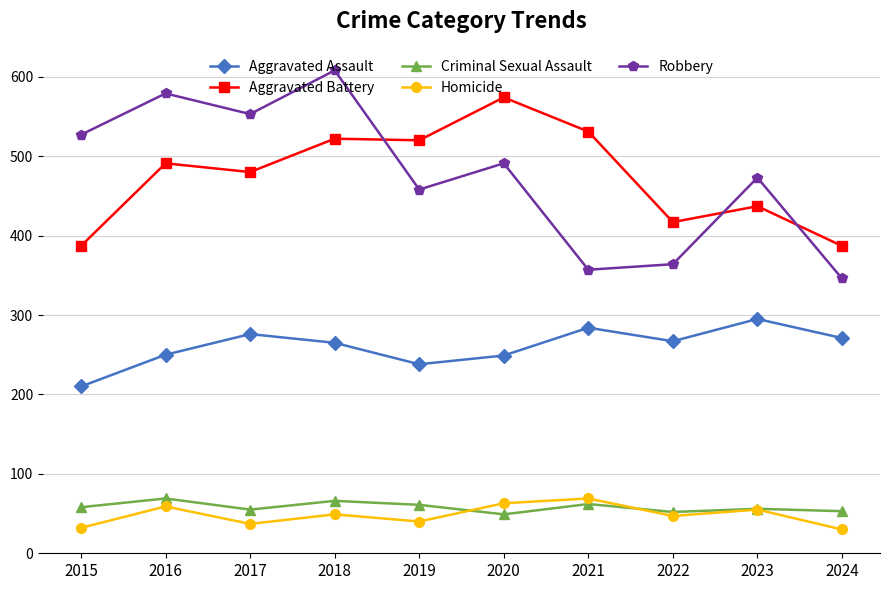

Is the value of Robbery at 2018 greater than the value of Aggravated Battery at 2016?

Yes